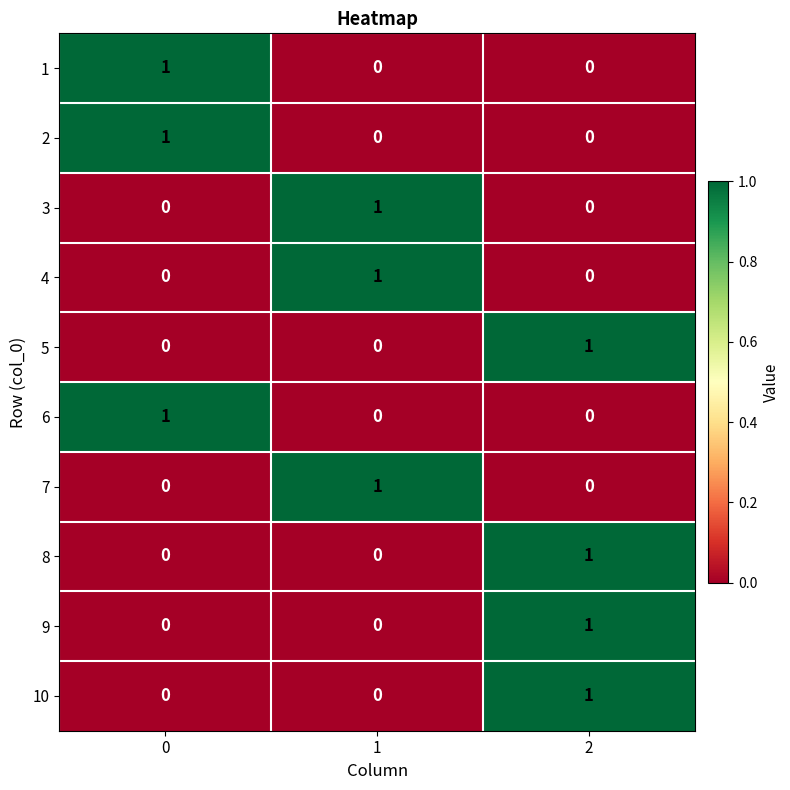

True or false: 6 has a value of -1 at 2.

False